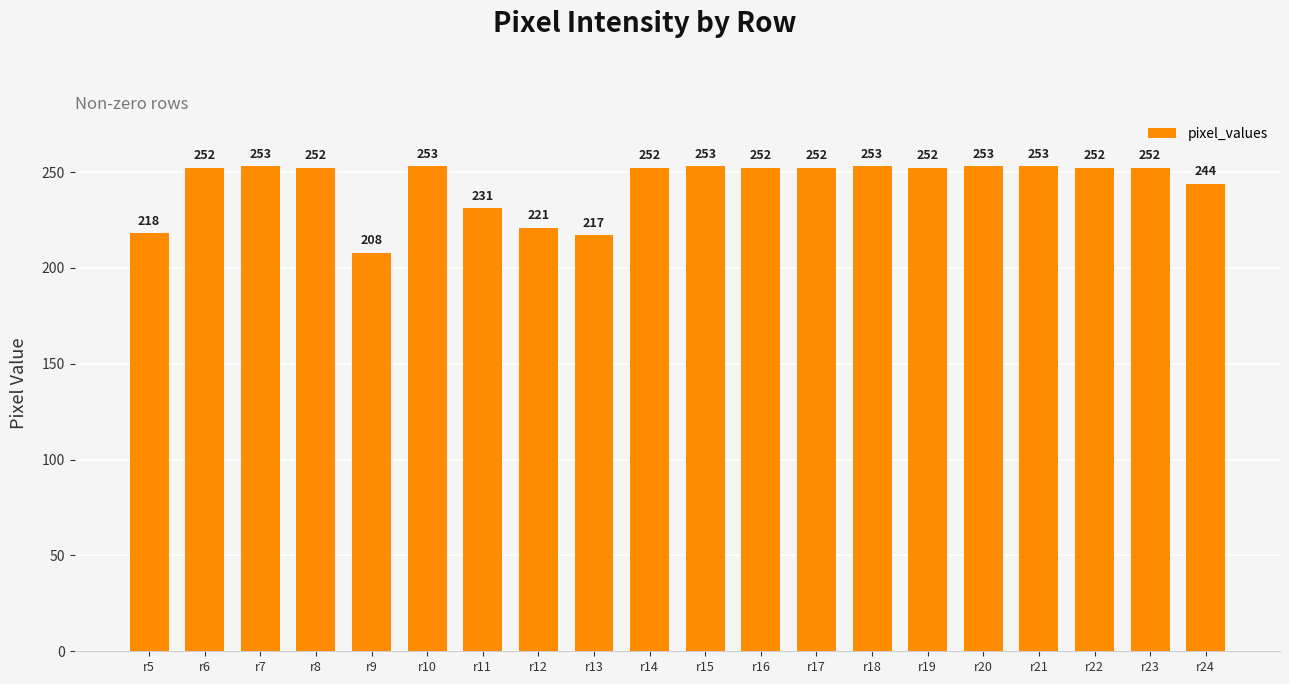

Which label corresponds to the smallest value in the chart?

r9